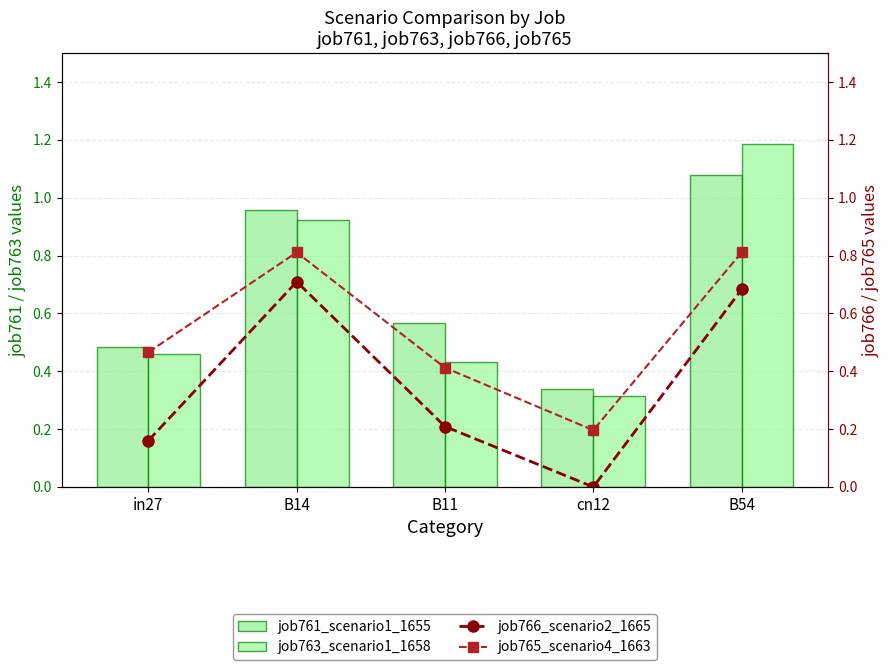

How many data points does each series have?

5